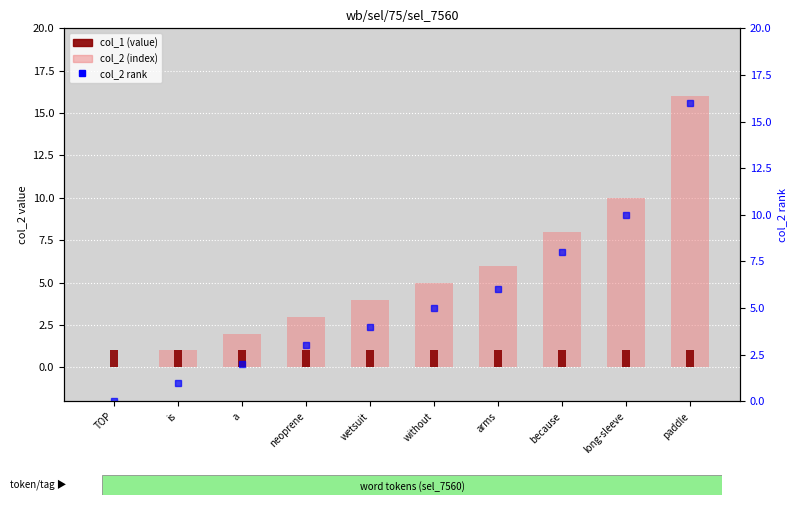

What is the label of the 8th bar from the left?

because